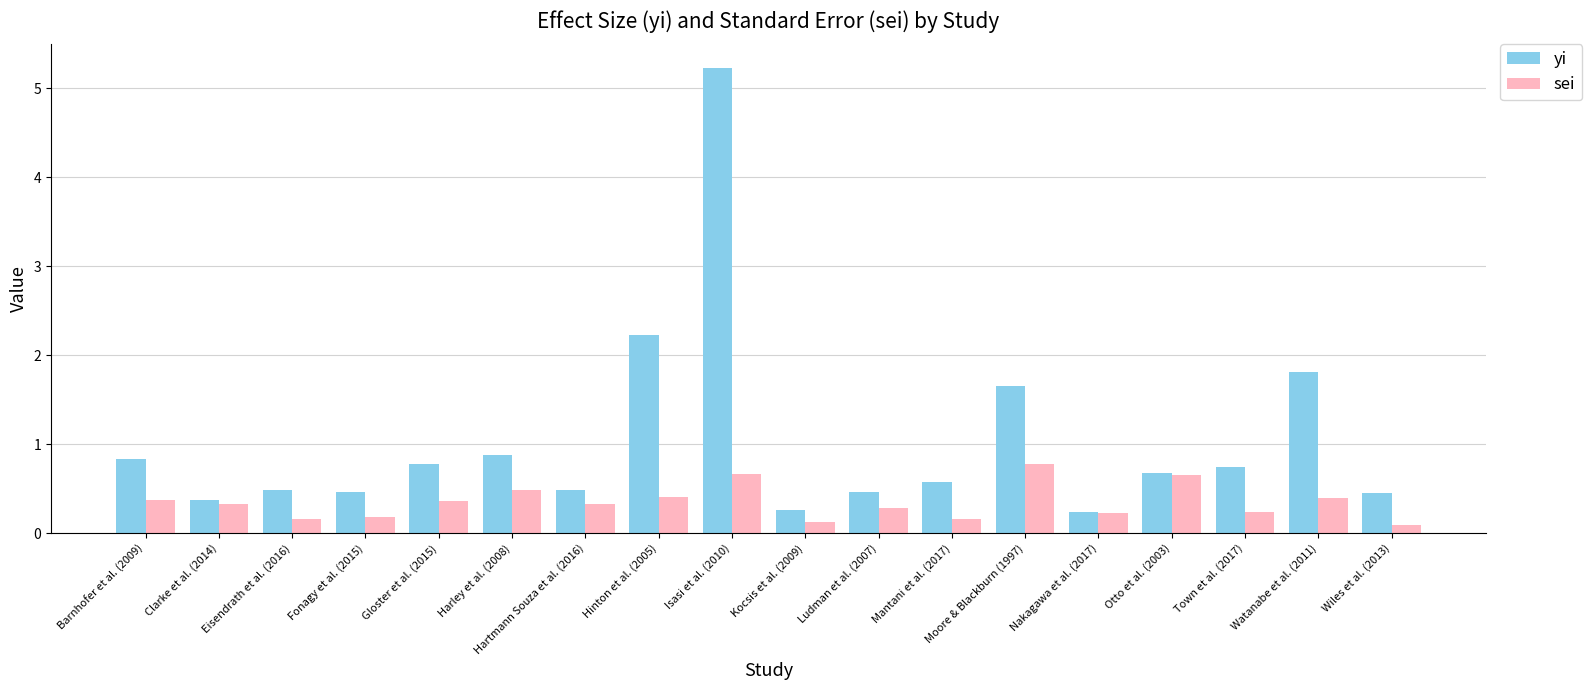

Which series changed the most between Fonagy et al. (2015) and Gloster et al. (2015)?

yi